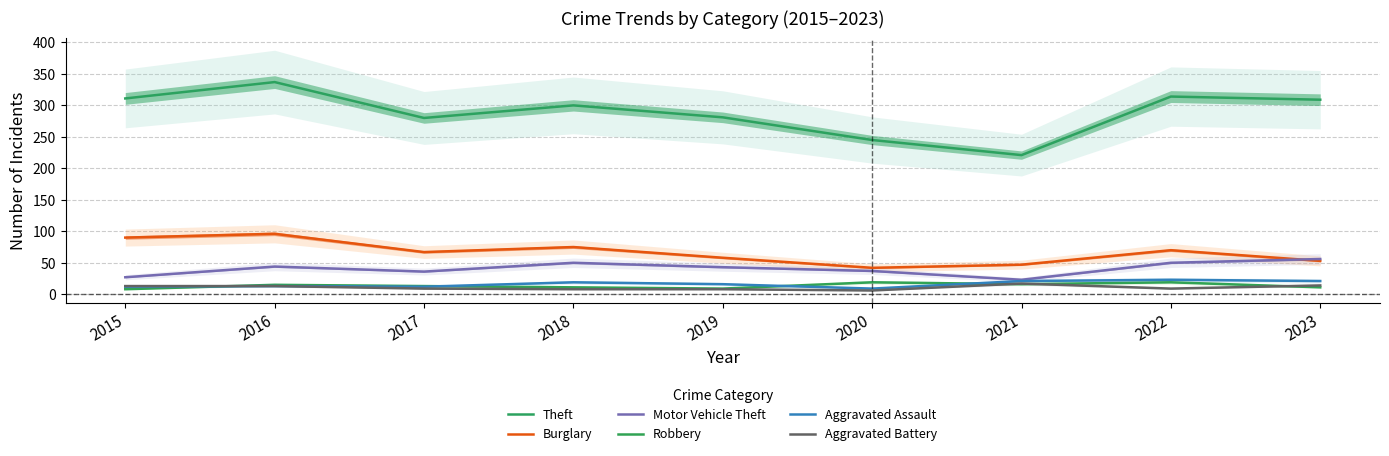

At which category does the chart reach its peak across all series?

2016